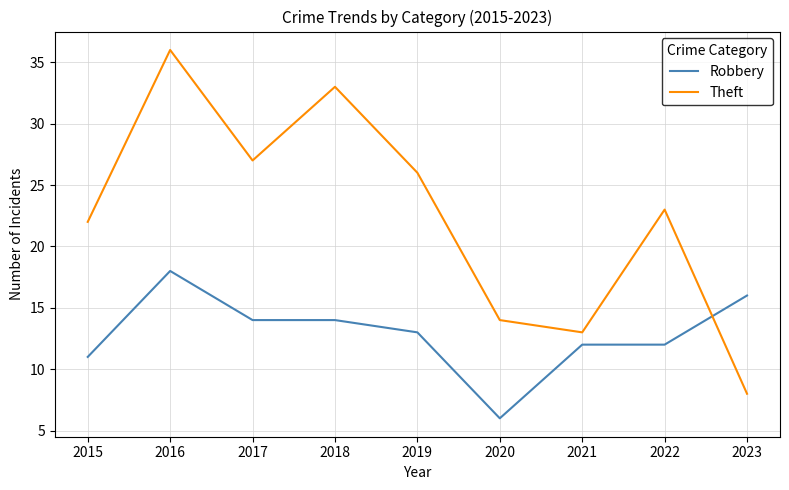

Reading left to right, transcribe all the data shown in this chart.

Robbery: 11	18	14	14	13	6	12	12	16
Theft: 22	36	27	33	26	14	13	23	8